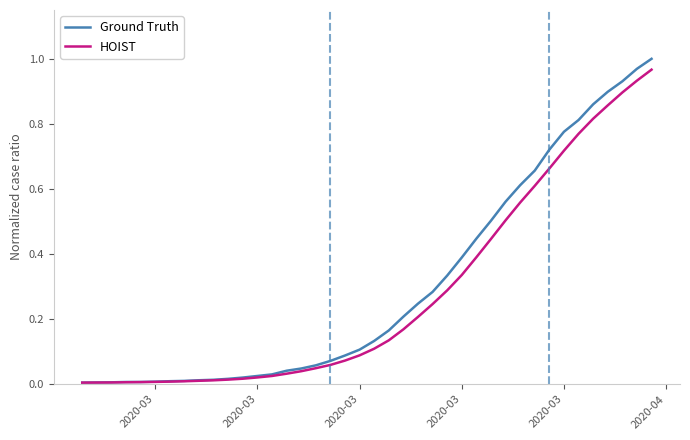

Which series has the widest spread of values?

Ground Truth